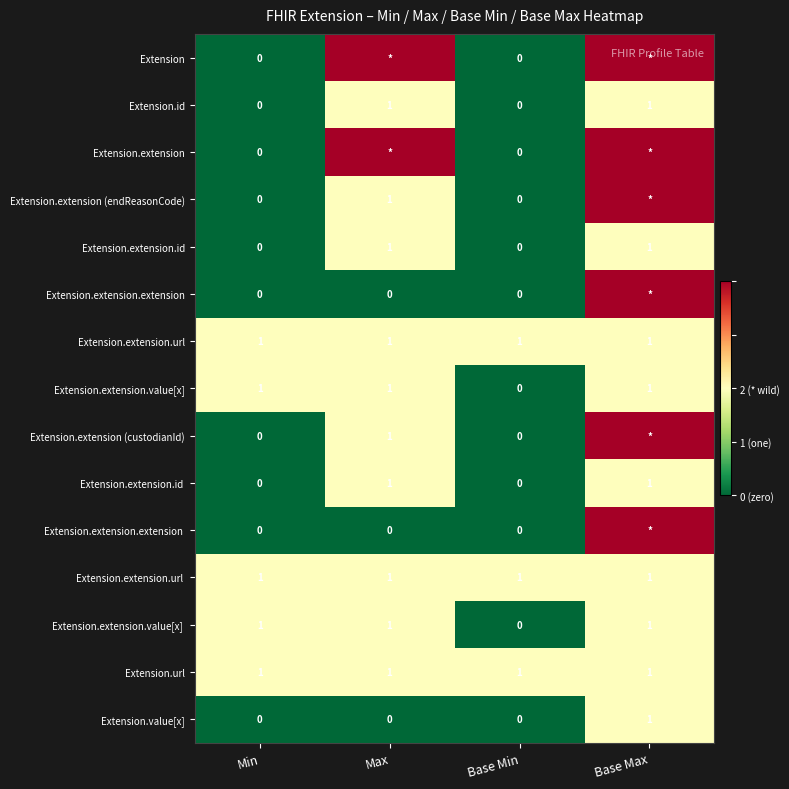

The Extension.url series shows 1 at Max. True or false?

True